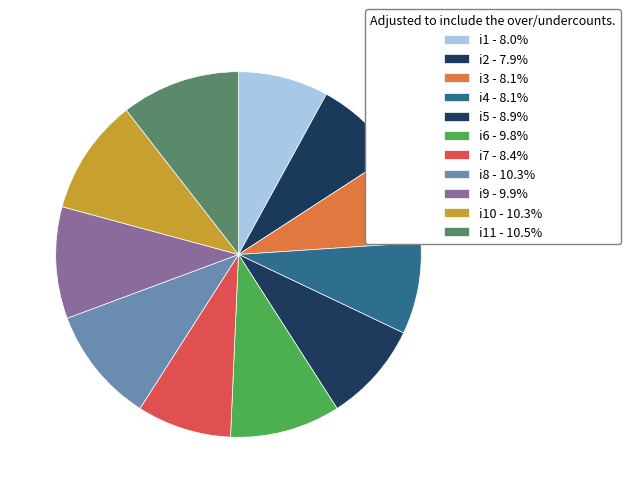

Which category has the biggest portion of the pie?

i11